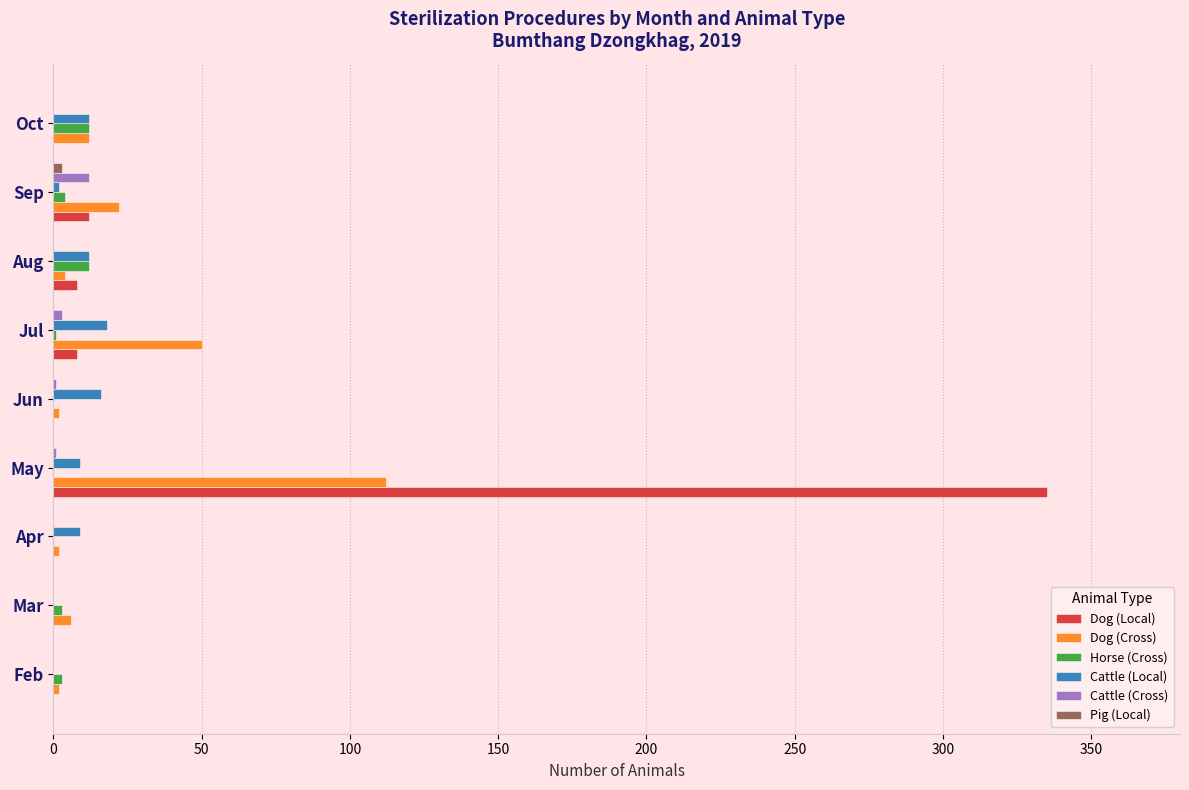

What is the maximum value for Cattle (Local)?

18